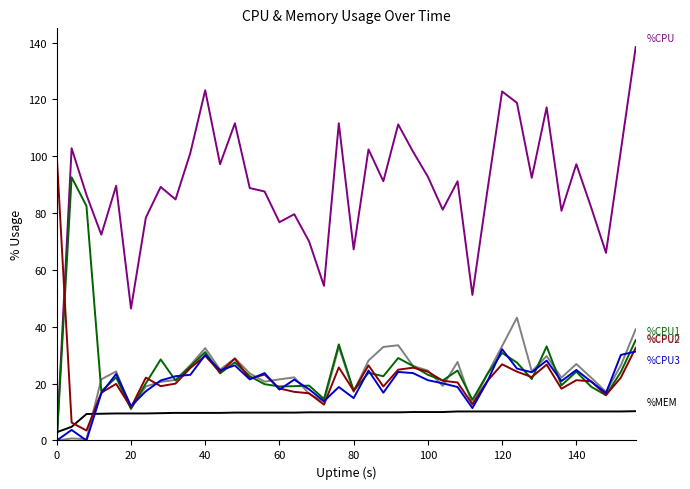

What is the maximum value shown in the chart?

138.4